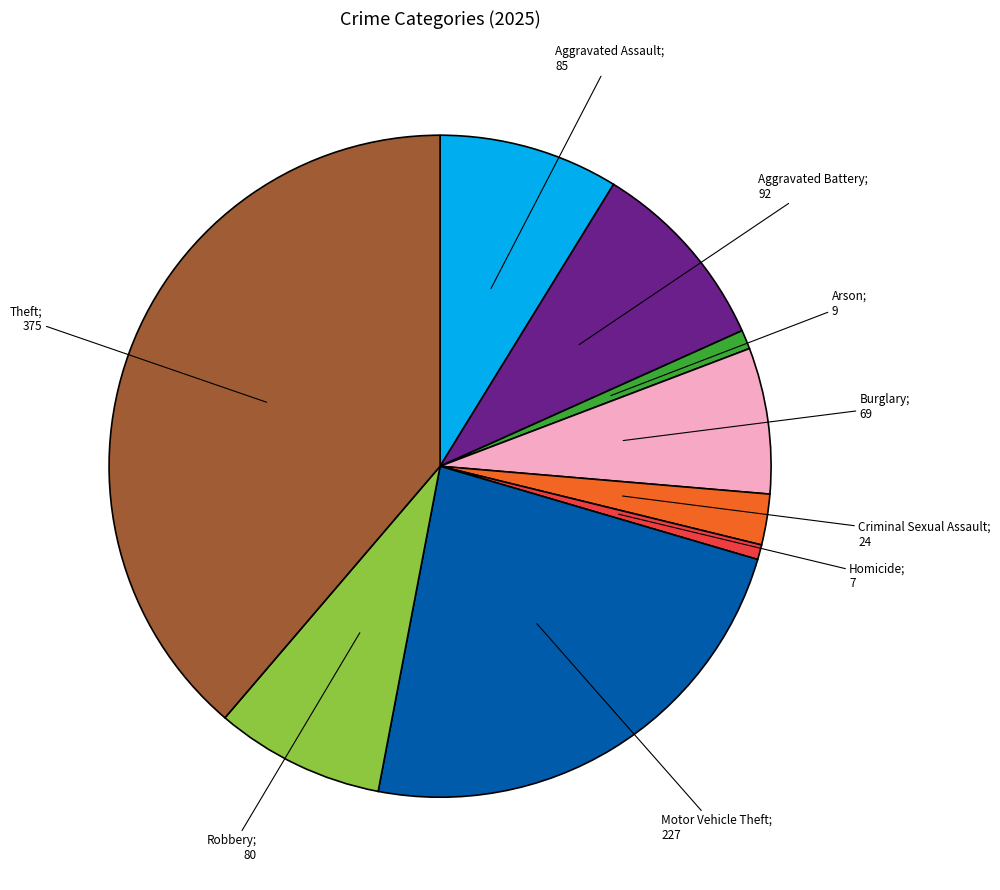

Count the number of slices in the pie.

9